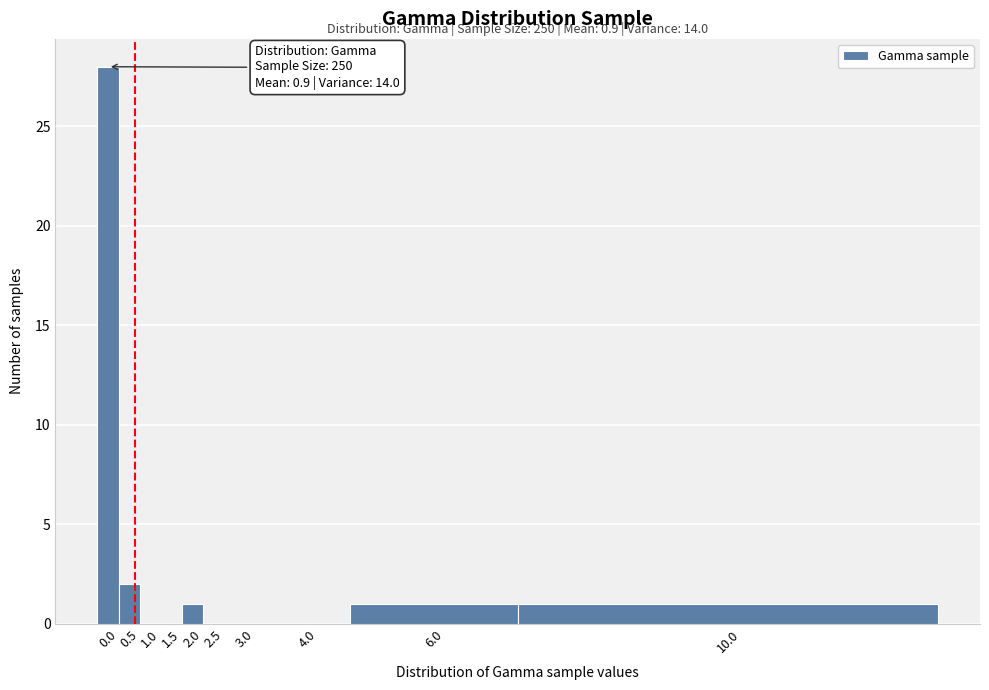

Reading left to right, extract all data points from this chart.

0.0=28	0.5=2	1.0=0	1.5=0	2.0=1	2.5=0	3.0=0	4.0=0	6.0=1	10.0=1